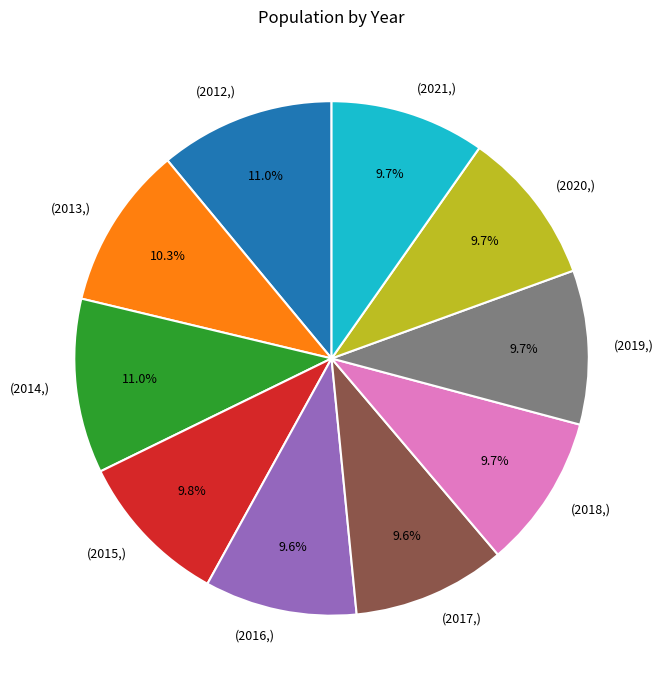

Is there a majority slice in this chart?

No